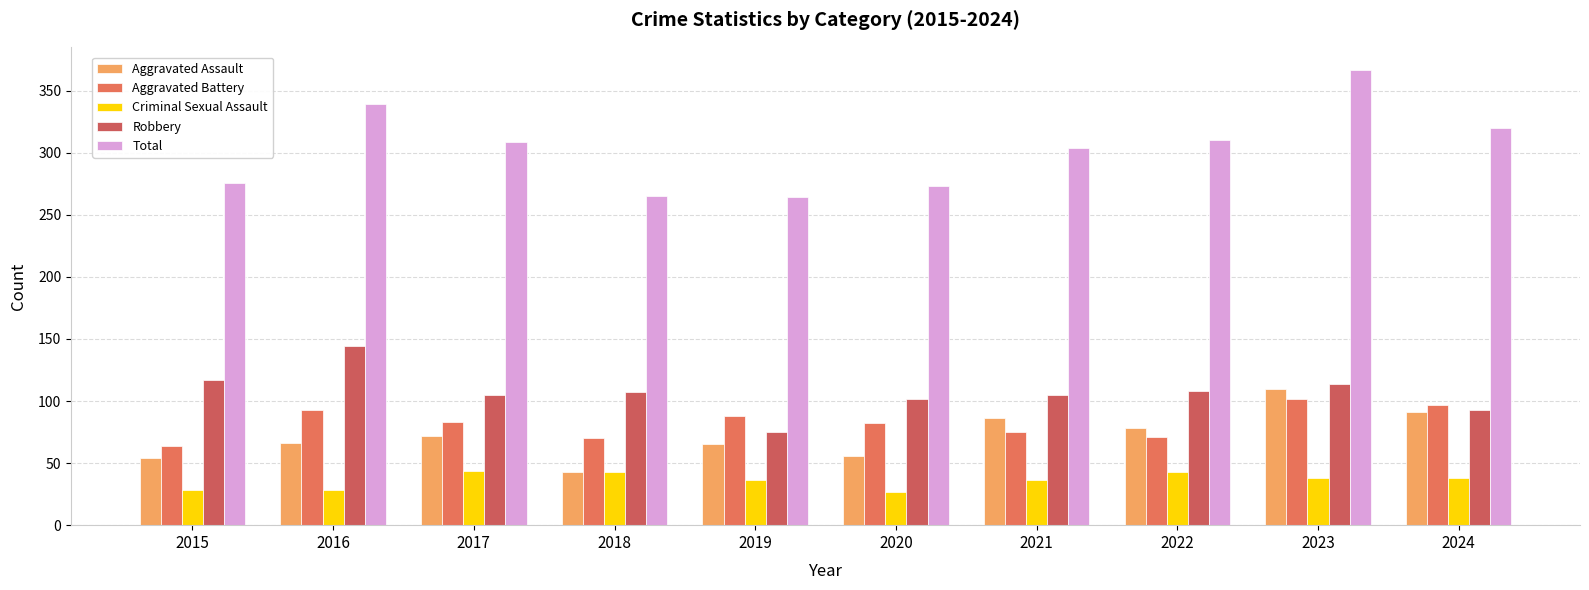

Which series has the largest range (max minus min)?

Total